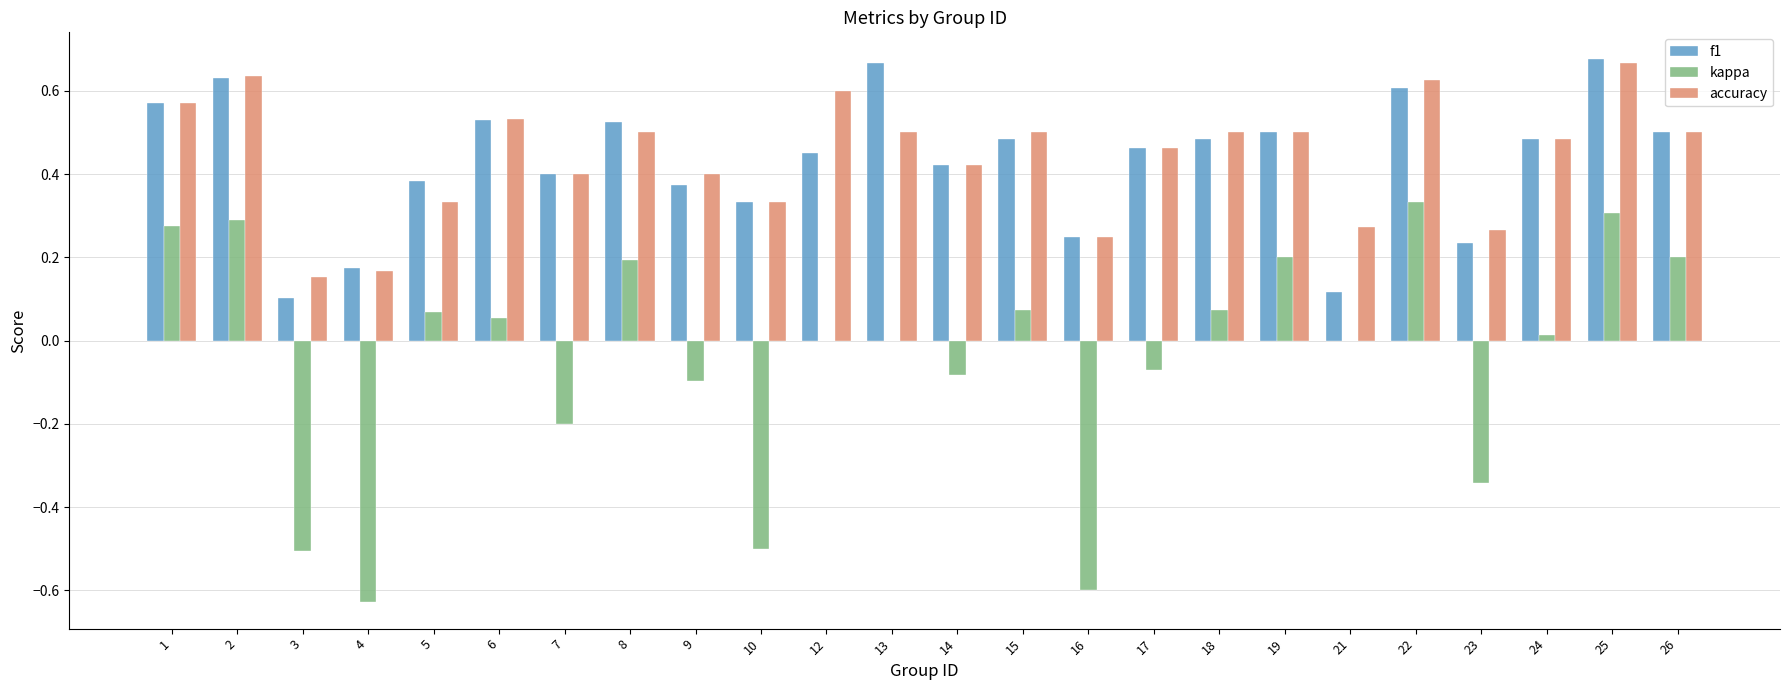

The value of kappa at 23 is -0.2. True or false?

False